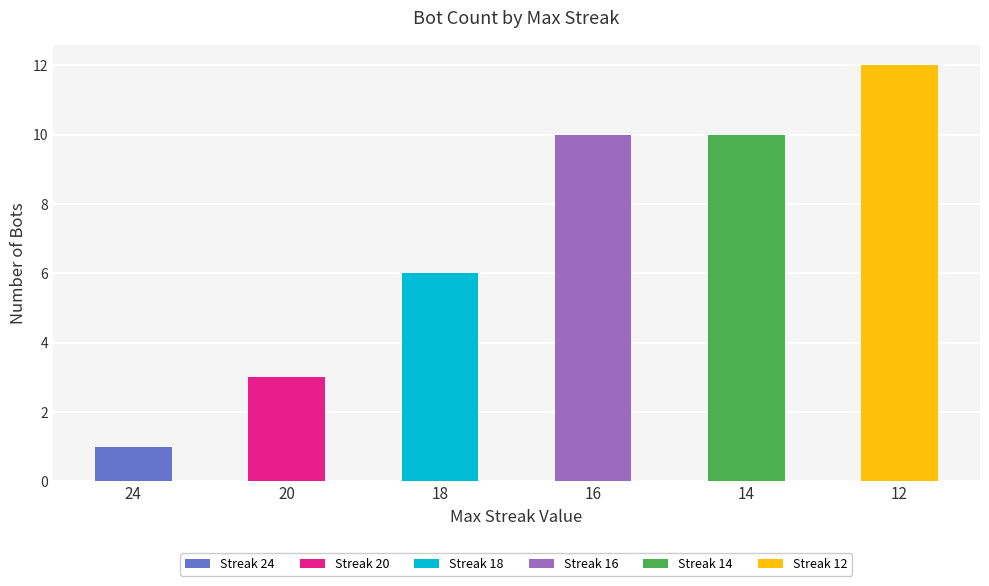

What is the total value across all series at 20?

3